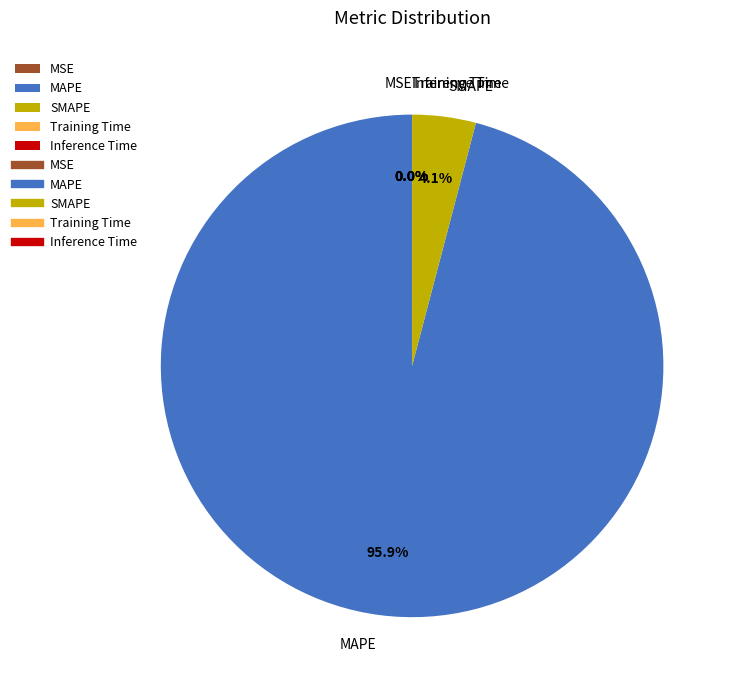

What is the total percentage of MAPE and SMAPE?

100.0%